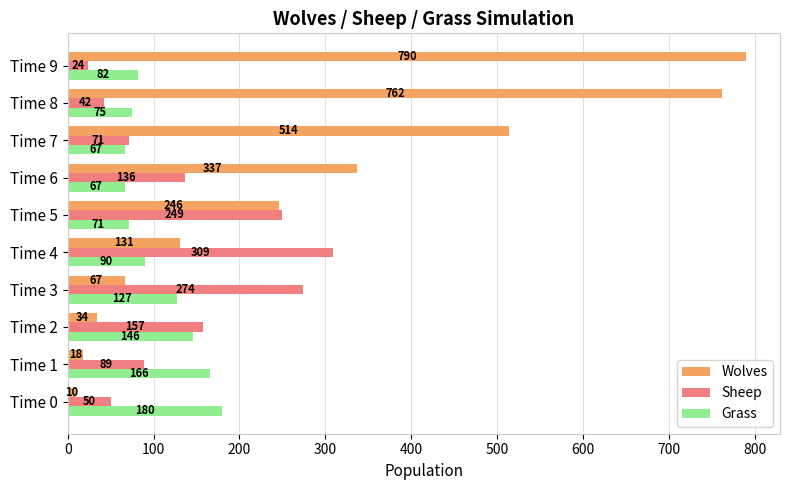

Where is Wolves nearest to the value 400?

Time 6